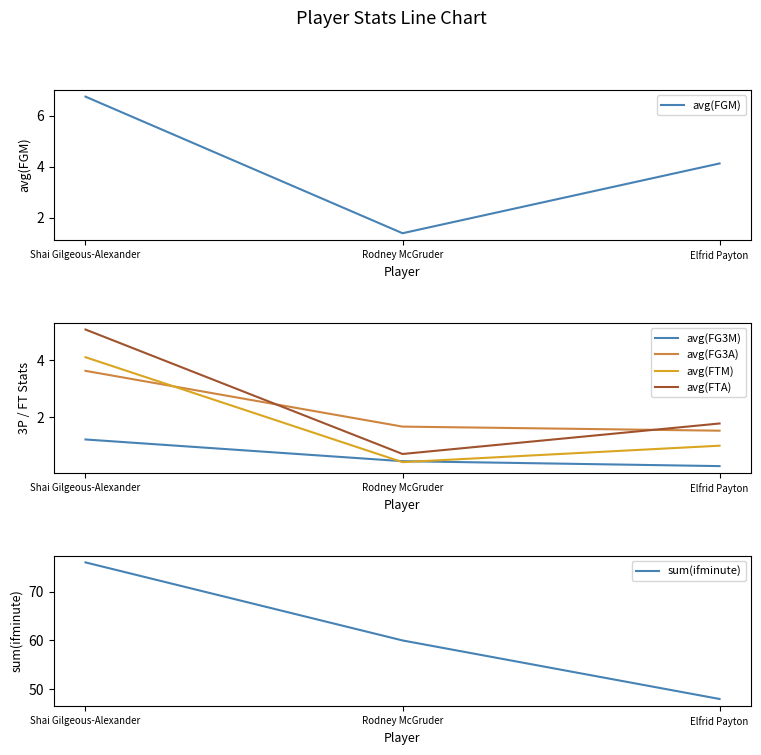

How many series are shown in this chart?

6